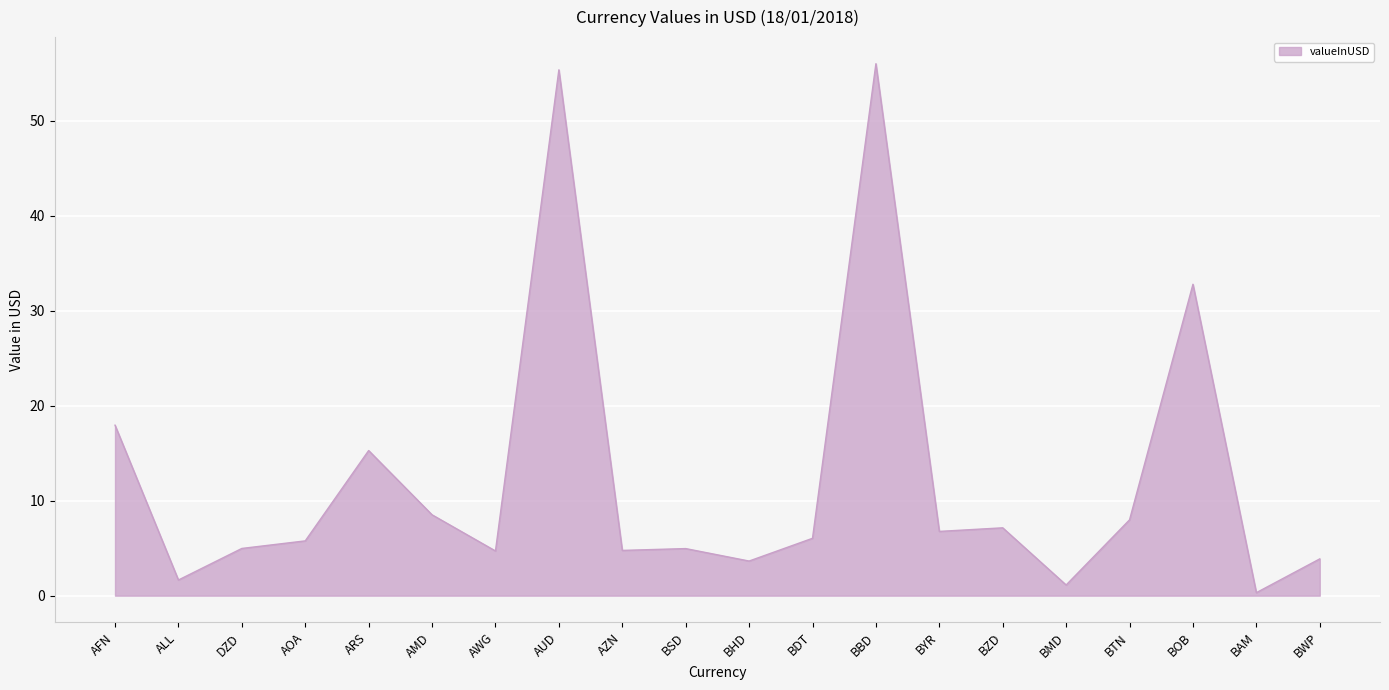

The value at BOB is 10.2. True or false?

False